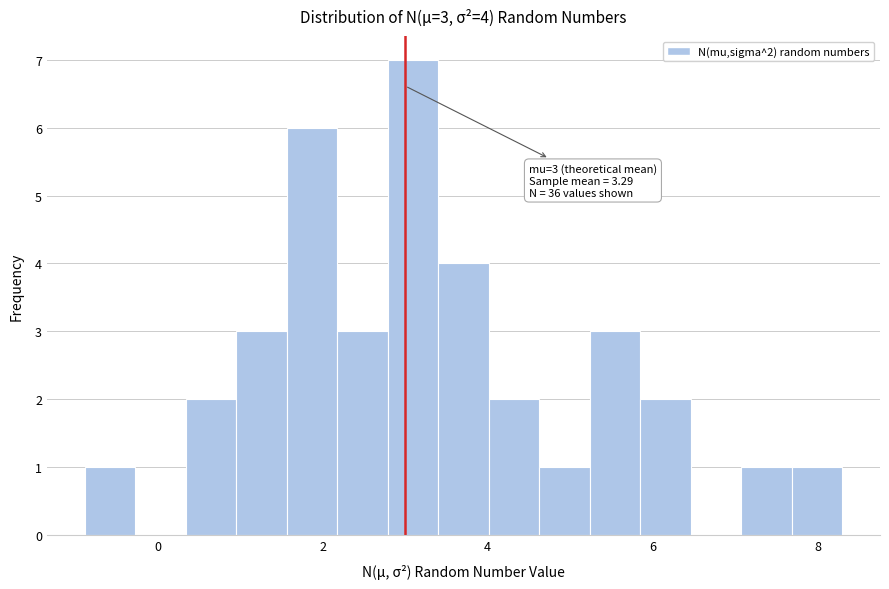

Around what value on the x-axis is the tallest bar? Give the approximate position of its centre, as read against the axis.

3.0